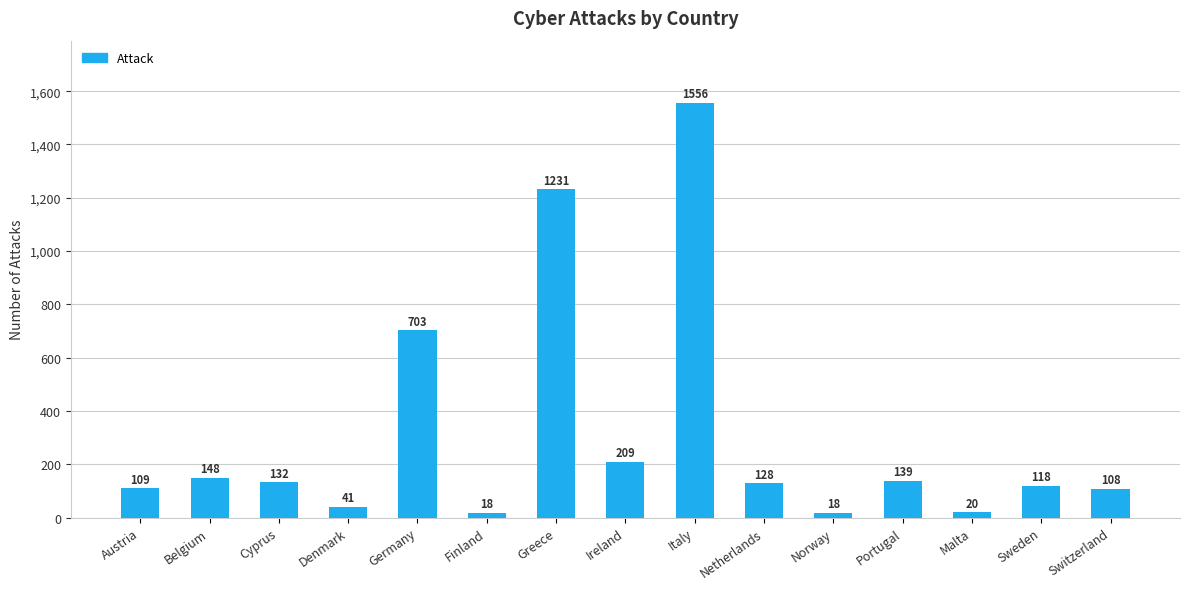

What is the difference between the maximum and minimum values?

1538